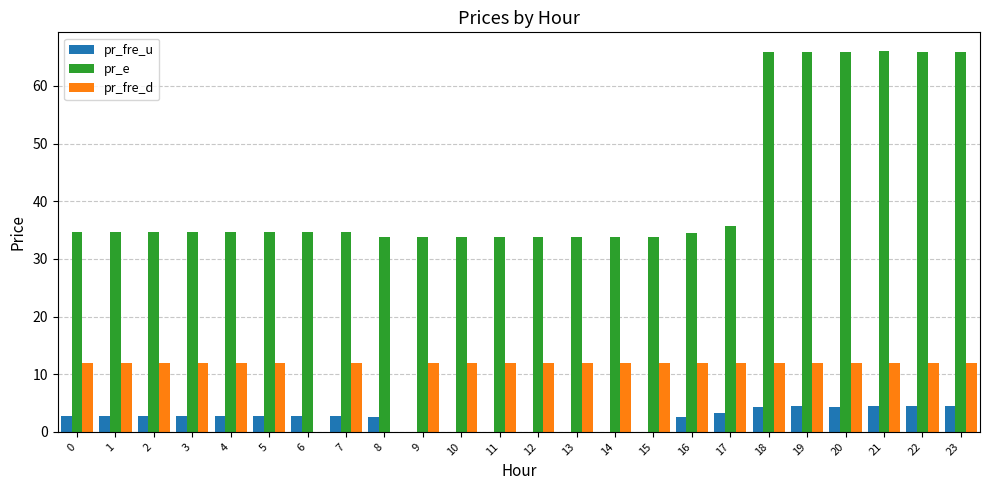

What is the maximum value for pr_fre_d?

12.0